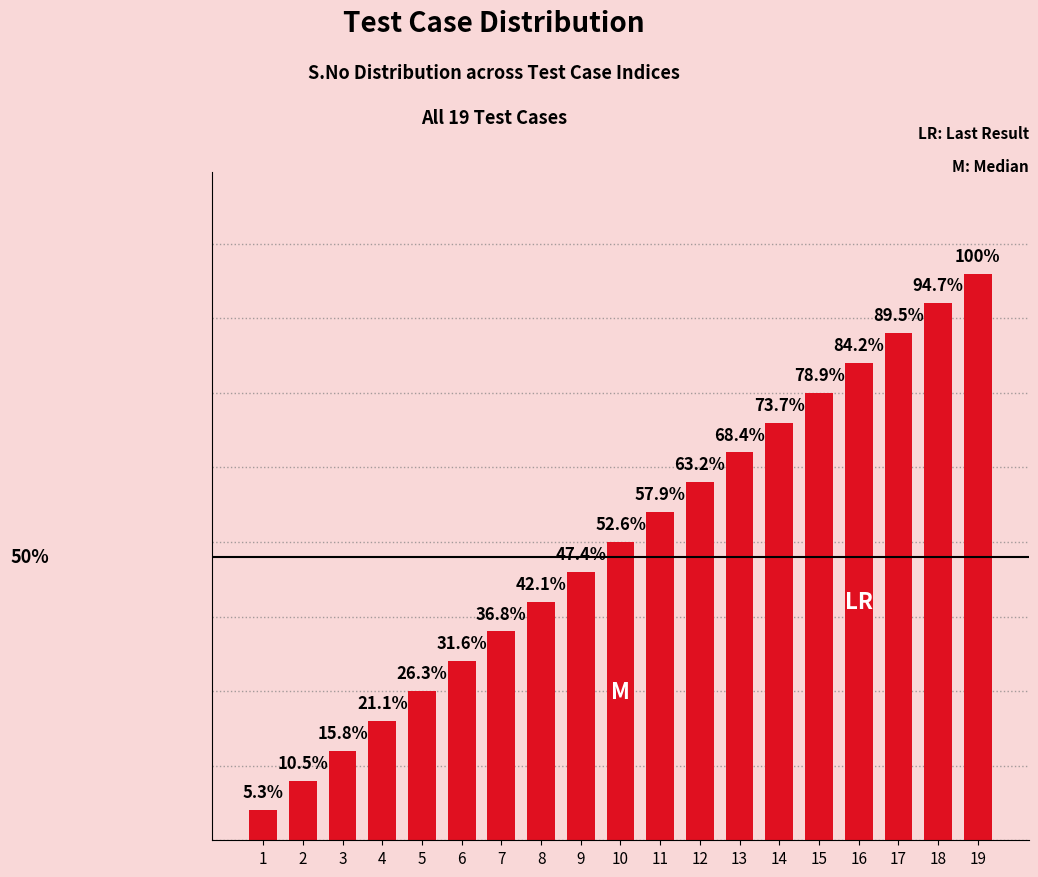

Read the value at 4, to the nearest 5.

5